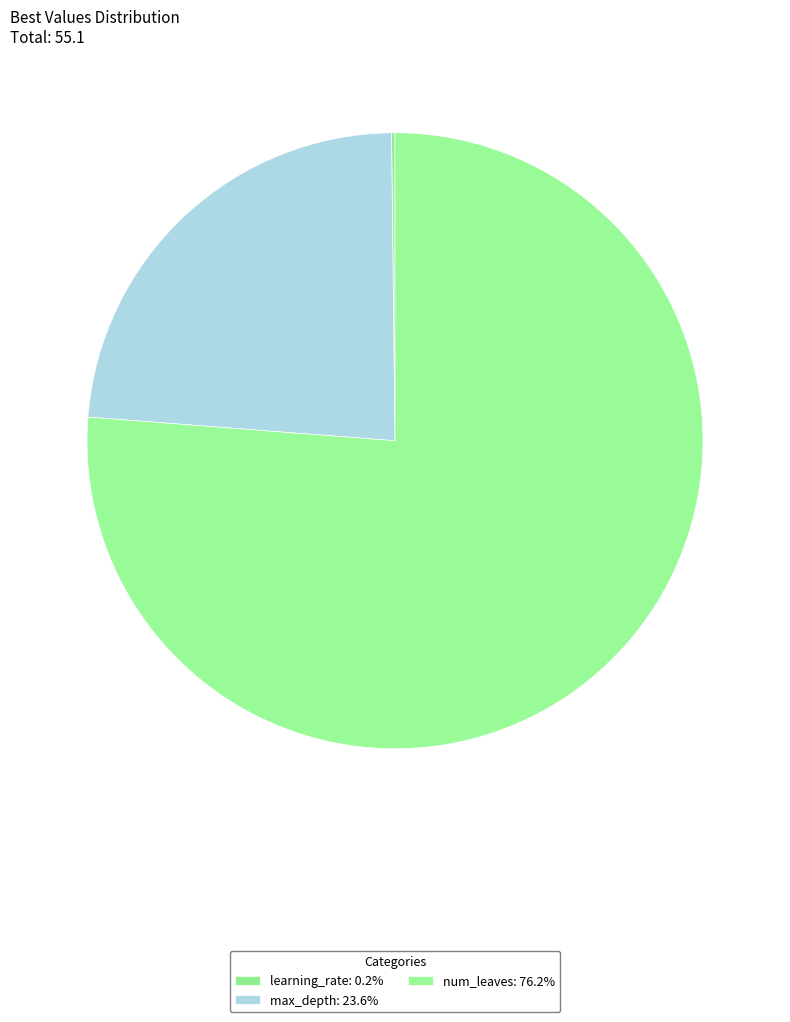

Which category has the biggest portion of the pie?

num_leaves